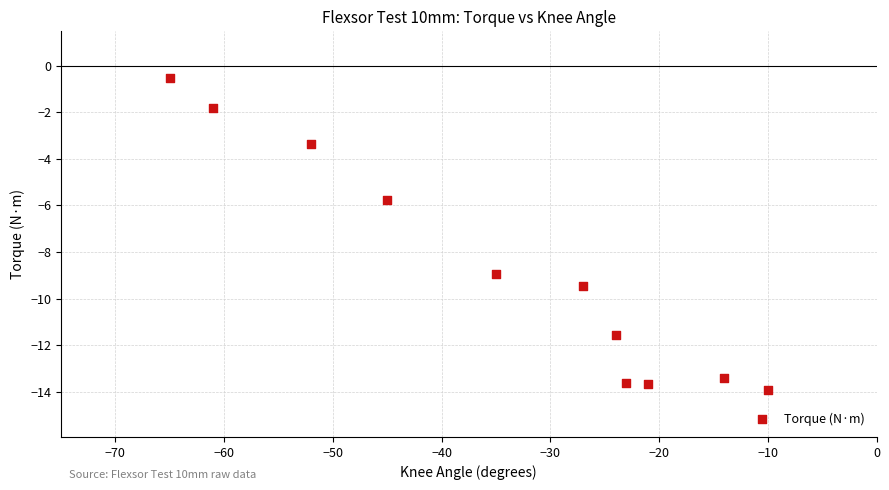

What Y value in the scatter plot is closest to -7?

-5.8